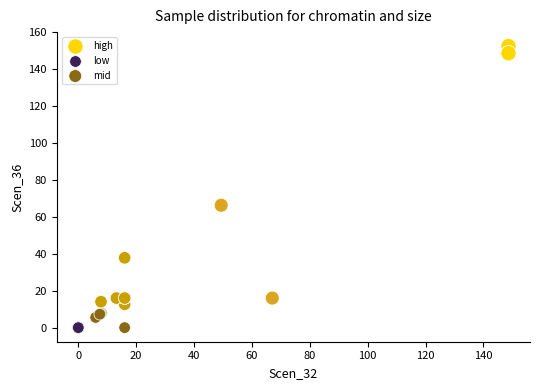

Which series contains the highest Y value?

high